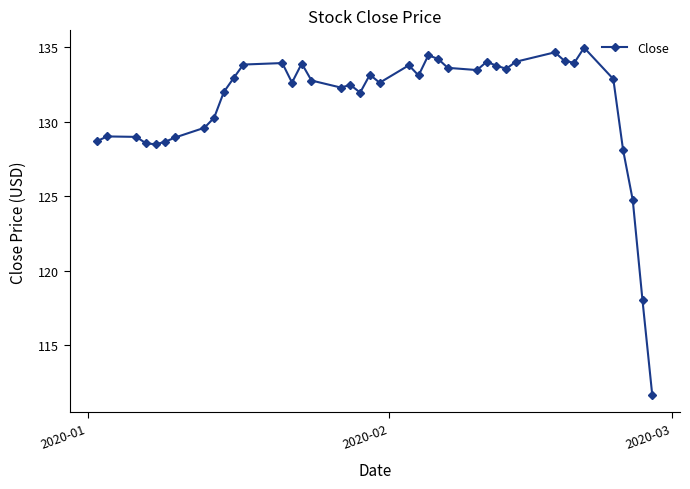

What is the average value?

131.2